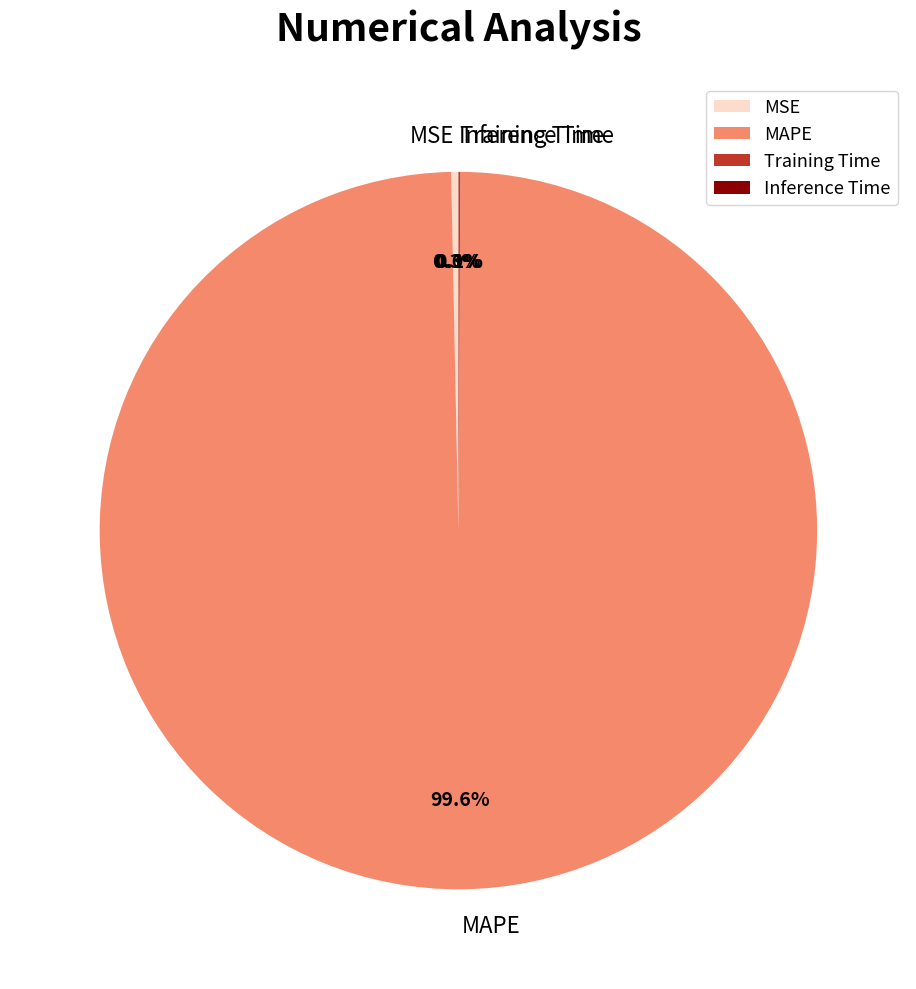

Which slice is the largest?

MAPE